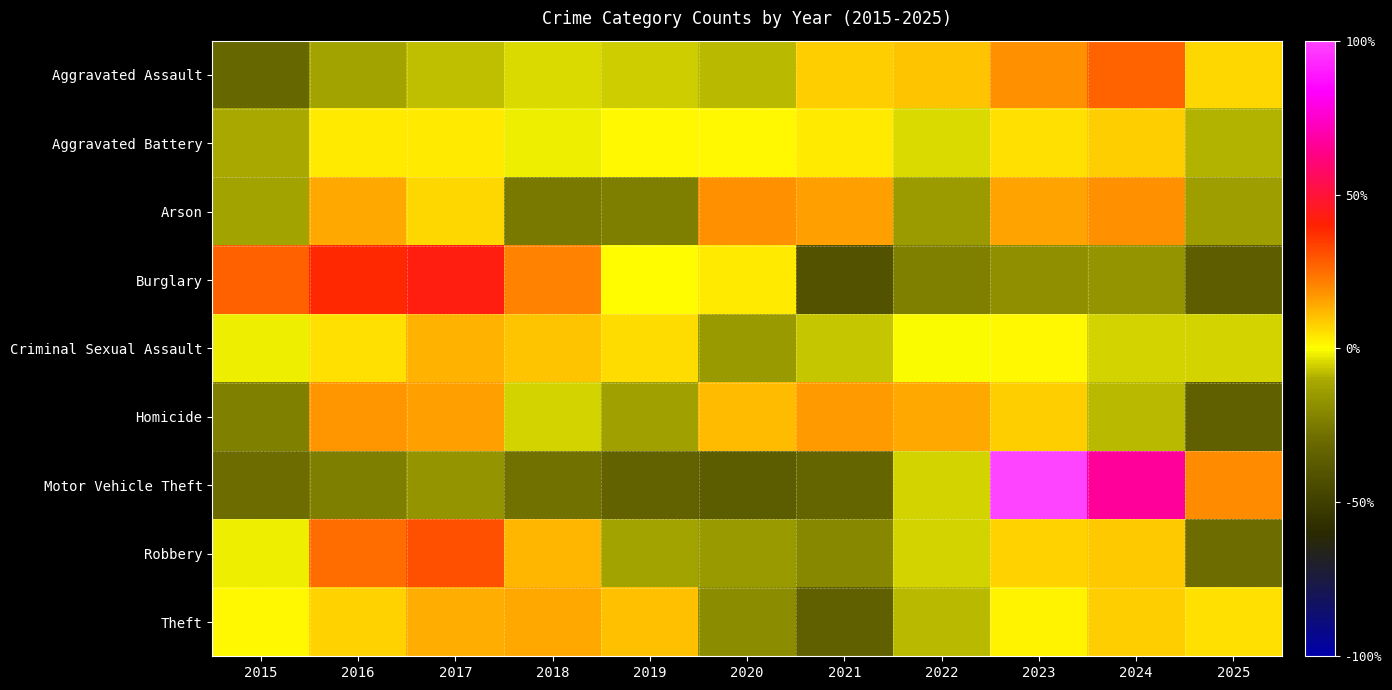

Between 2023 and 2021, which is larger?

2023